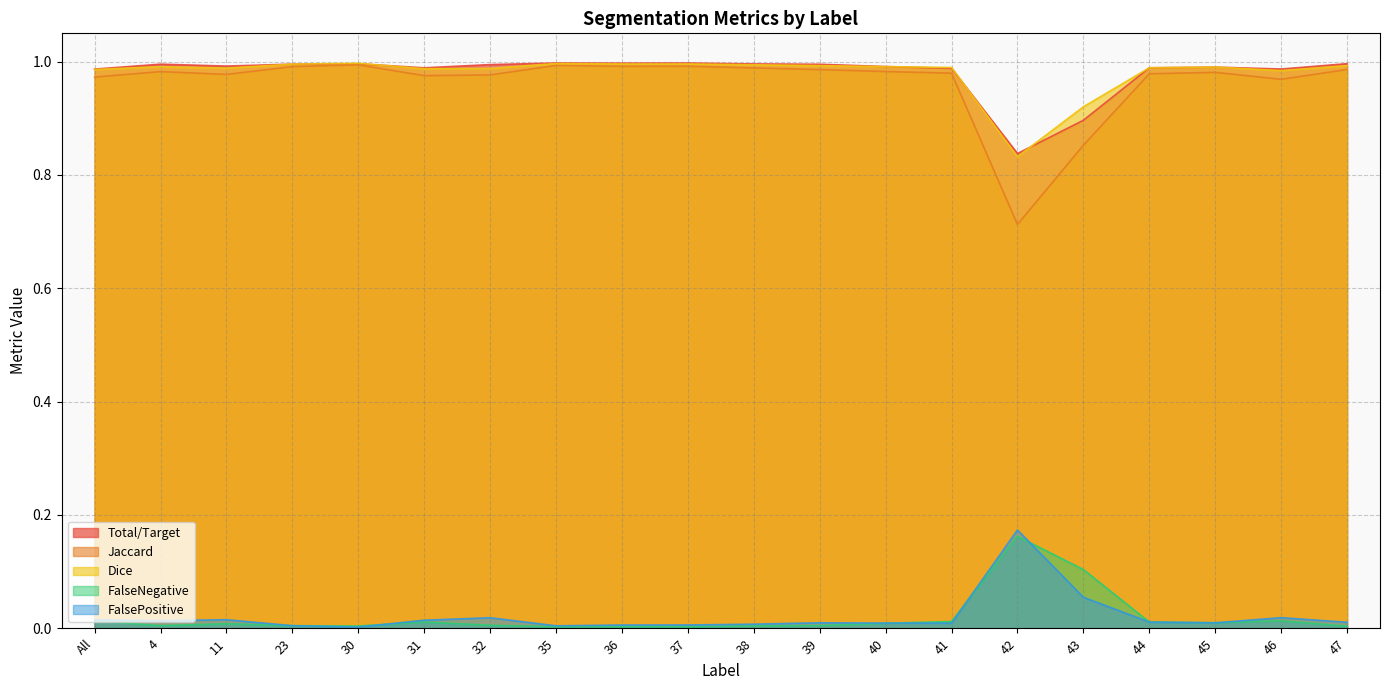

Is it true that Dice equals 1.0 at 38?

True